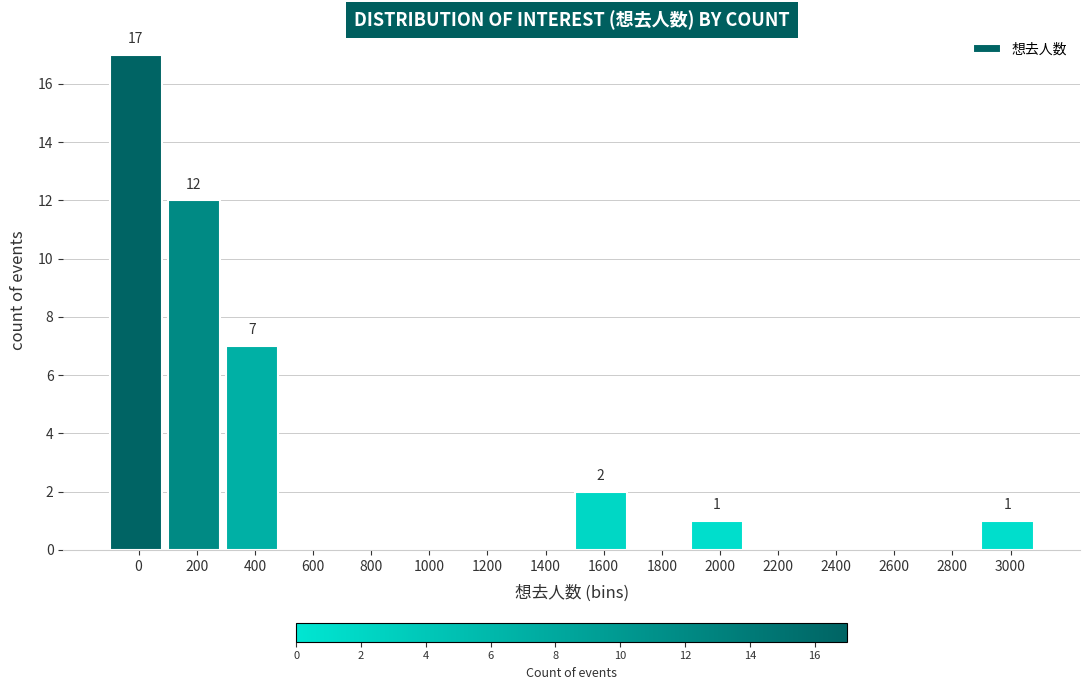

Reading left to right, transcribe all the data shown in this chart.

0=17	200=12	400=7	600=0	800=0	1000=0	1200=0	1400=0	1600=2	1800=0	2000=1	2200=0	2400=0	2600=0	2800=0	3000=1